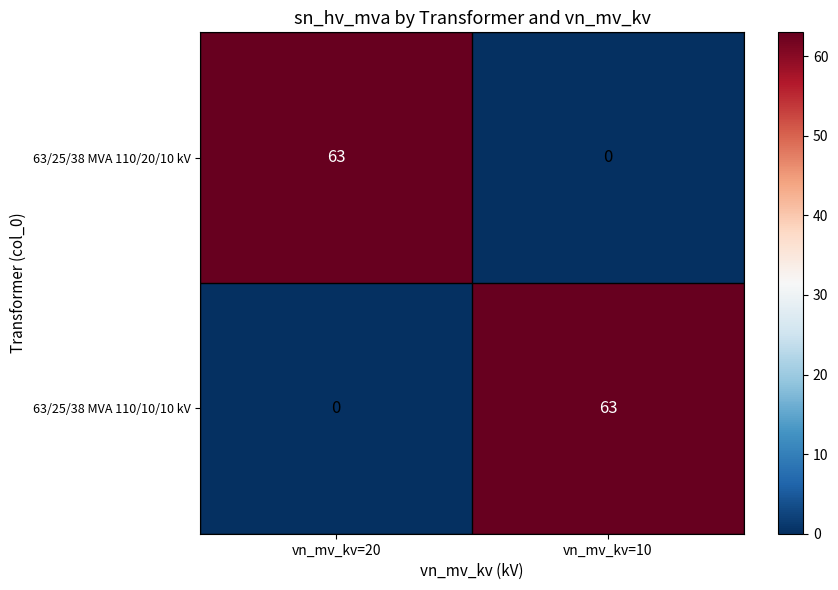

Is it true that 63/25/38 MVA 110/10/10 kV equals 24 at vn_mv_kv=20?

False